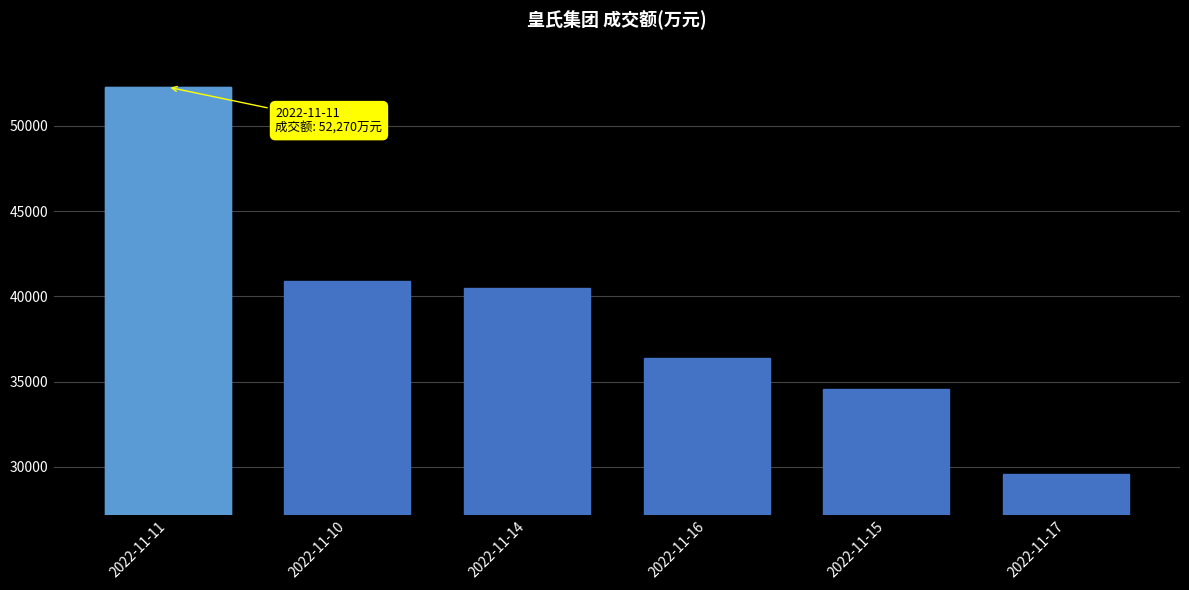

How many bars are there in total?

6